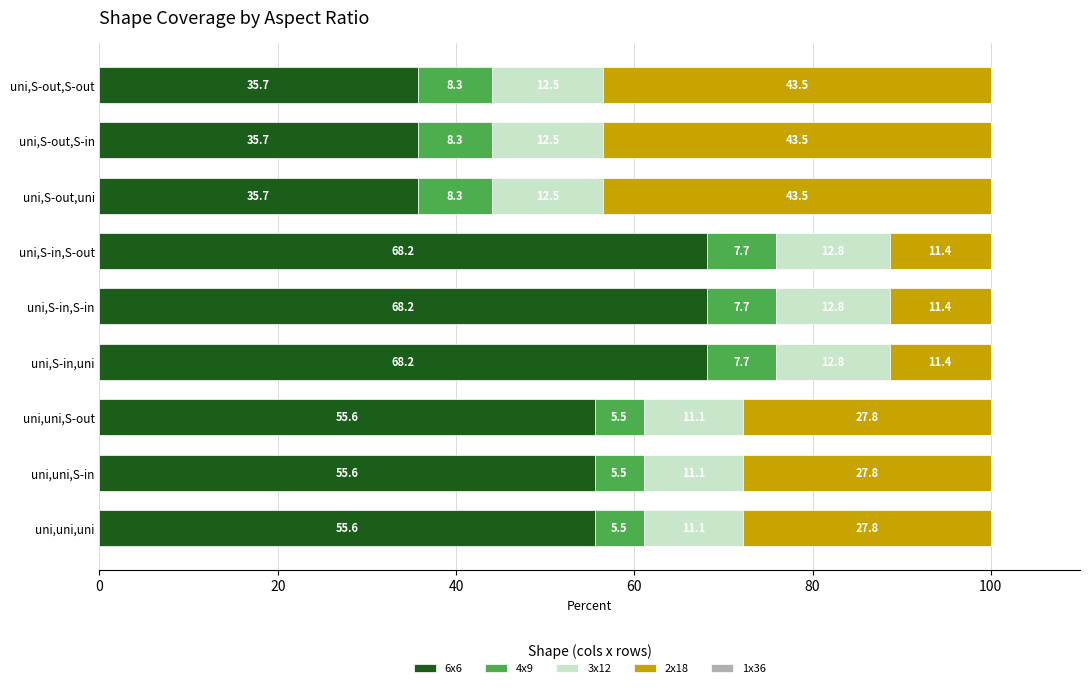

What is the total value across all series at uni,uni,uni?

100.0